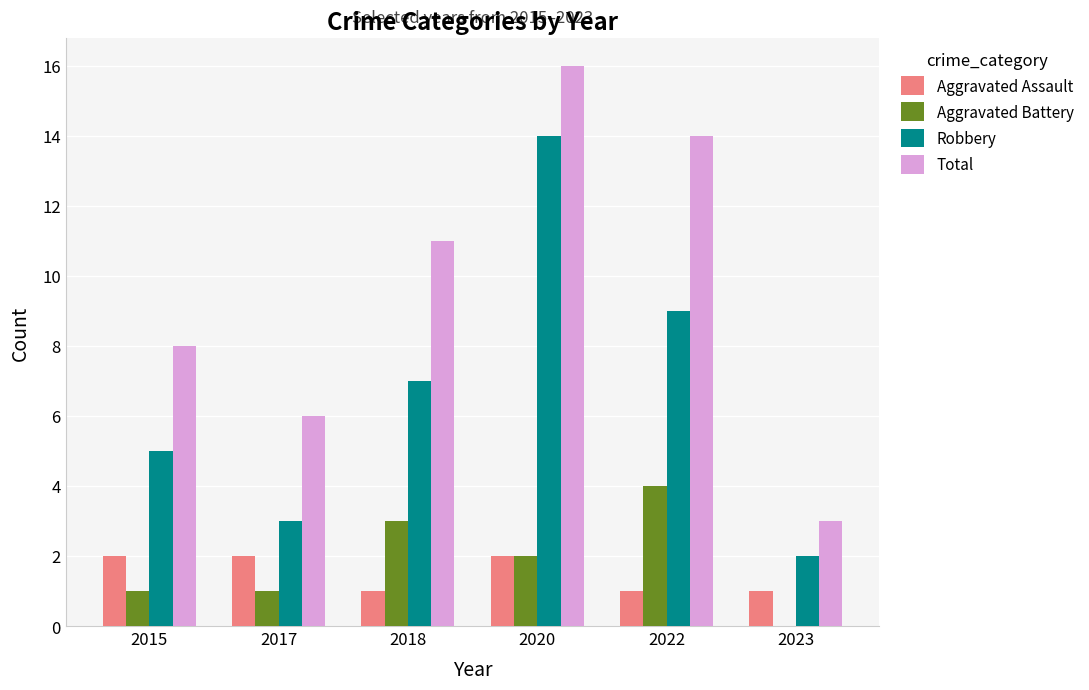

At which category is the sum across all series the highest?

2020